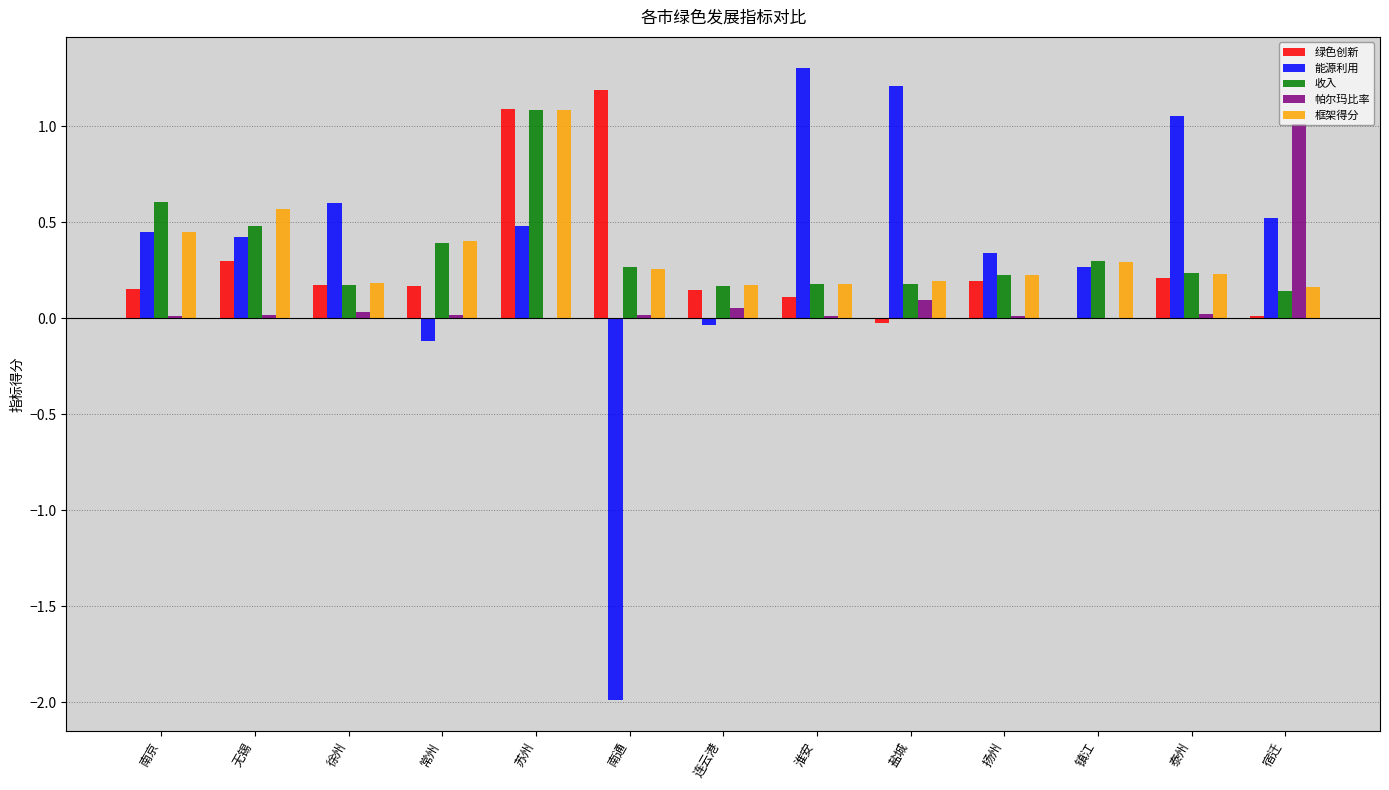

True or false: 能源利用 has a value of -0.0 at 连云港.

True